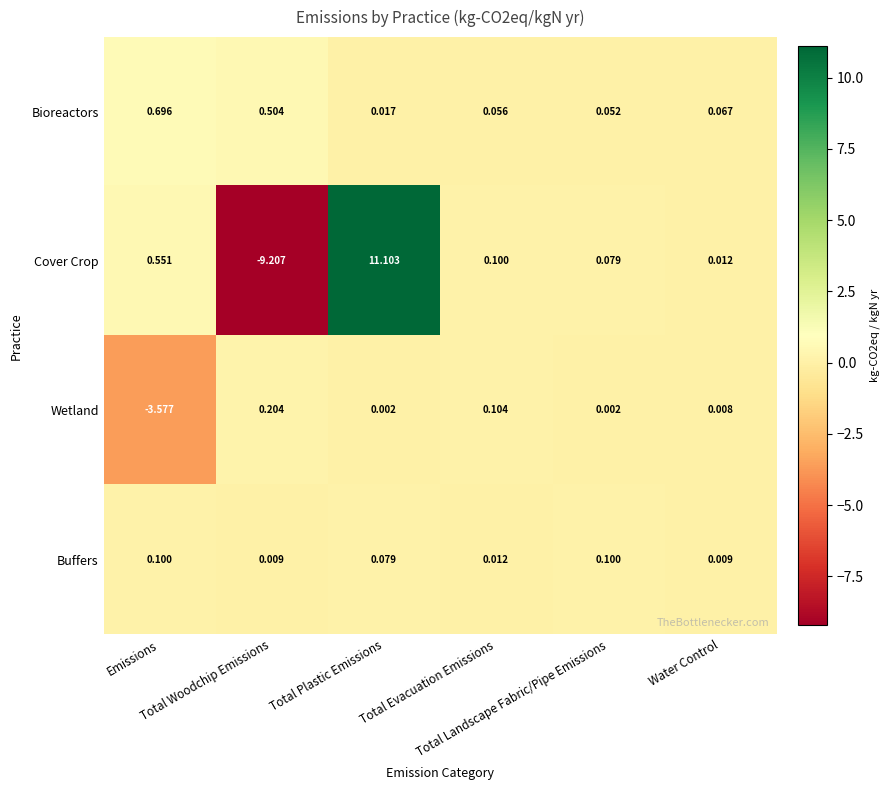

Rank the series by their average value, from highest to lowest.

Cover Crop, Bioreactors, Buffers, Wetland